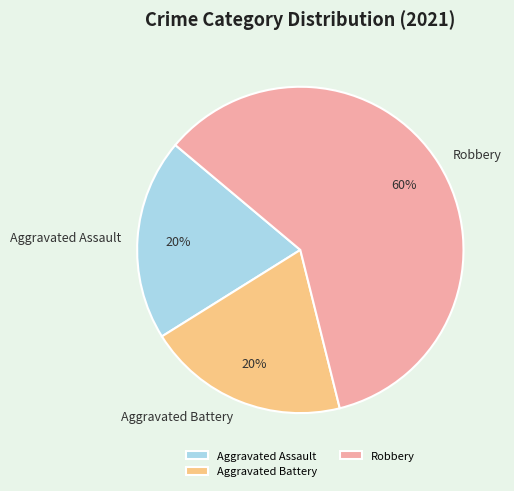

Which category accounts for the majority?

Robbery